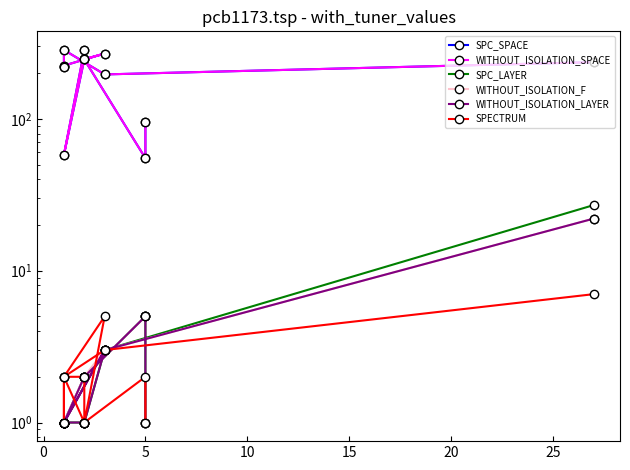

Where is the first local maximum for WITHOUT_ISOLATION_SPACE?

5